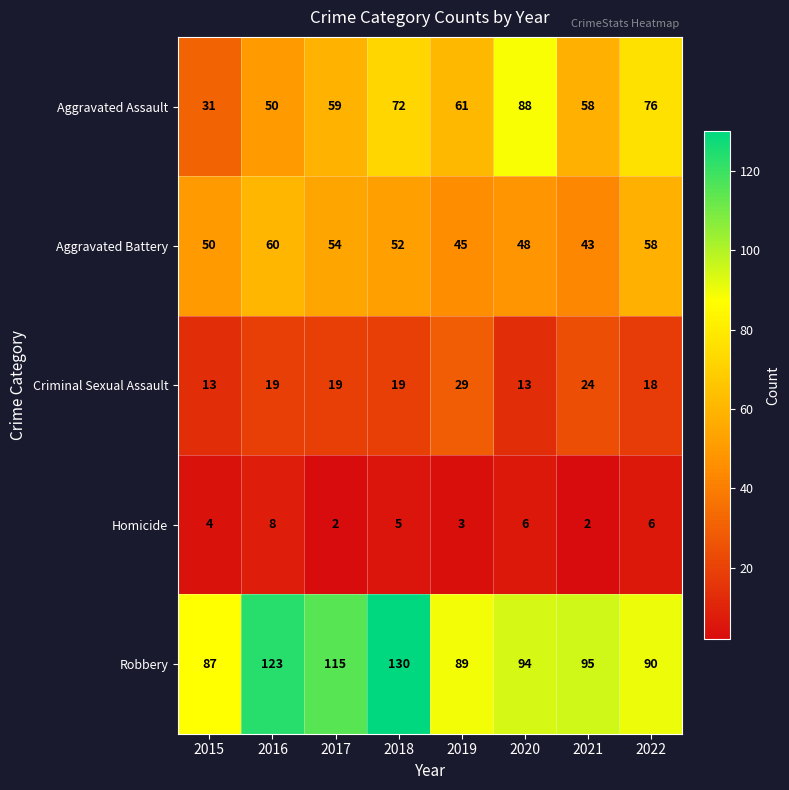

Which series has the widest spread of values?

Aggravated Assault